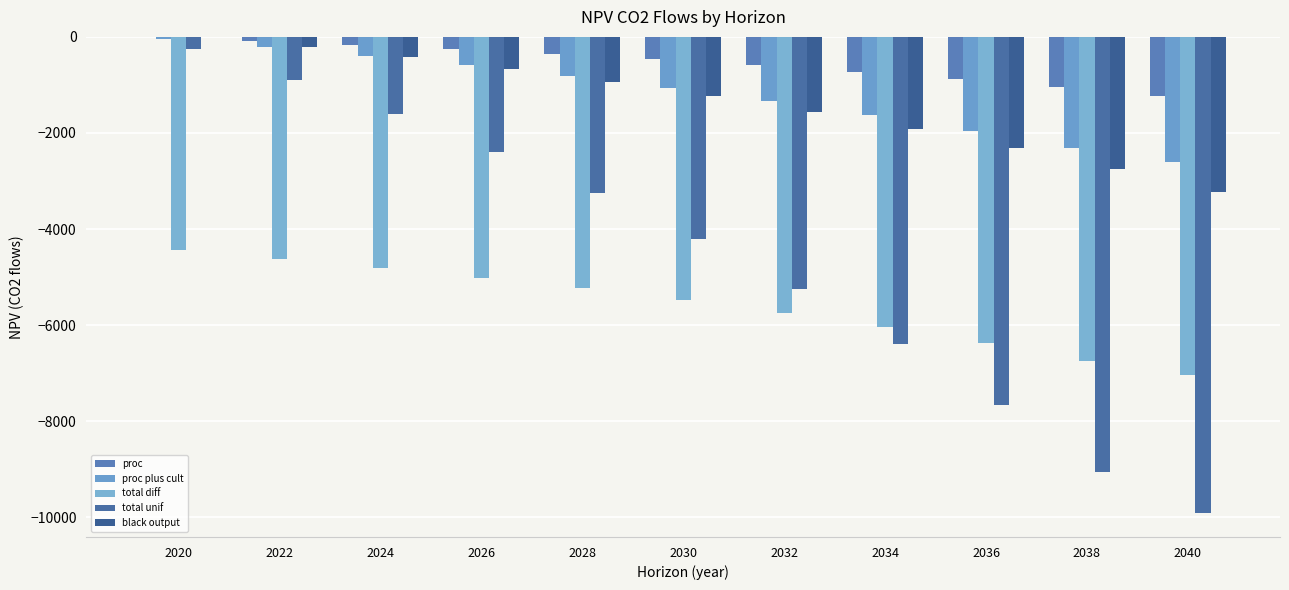

What is the difference between the highest and lowest values at 2032?

5155.0